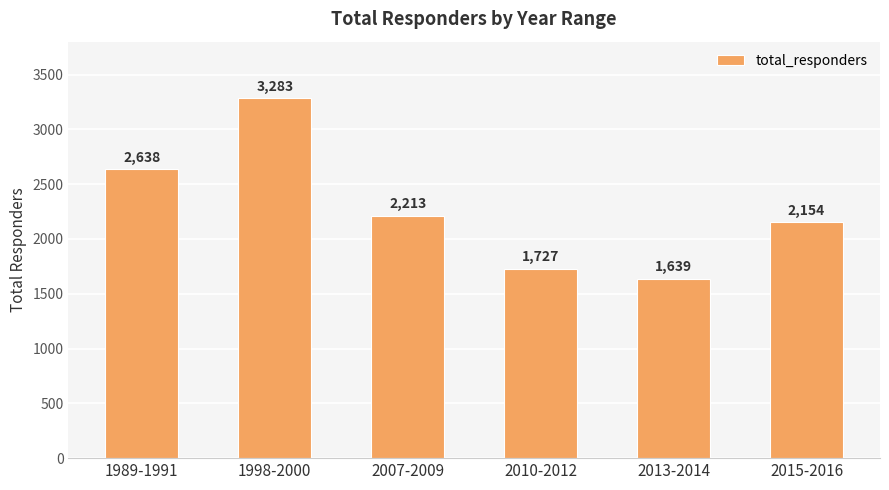

Approximately how many times larger is the value at 1998-2000 compared to 2007-2009?

1.5